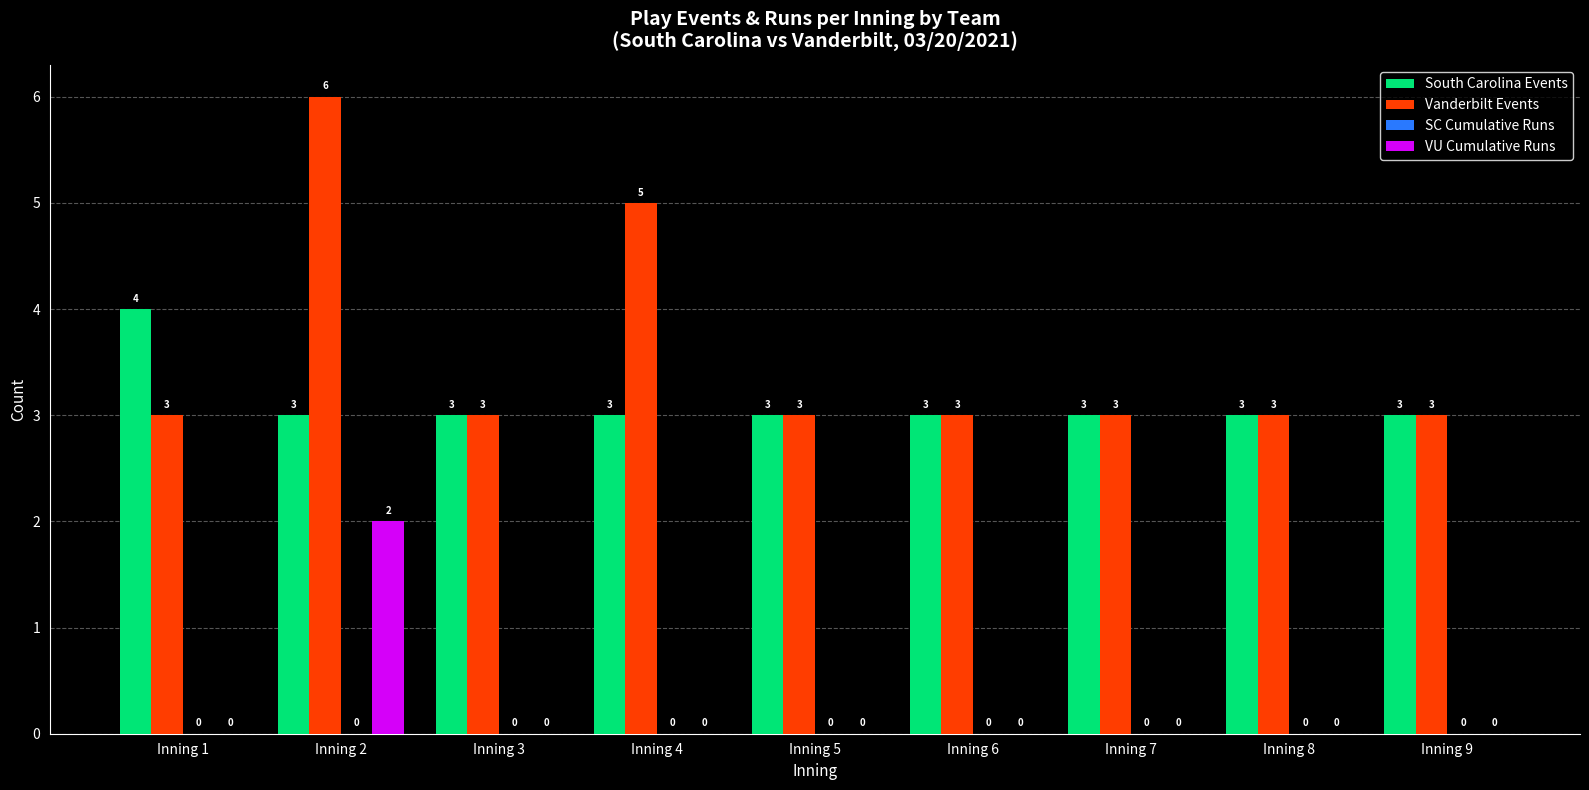

How many data points does each series have?

9